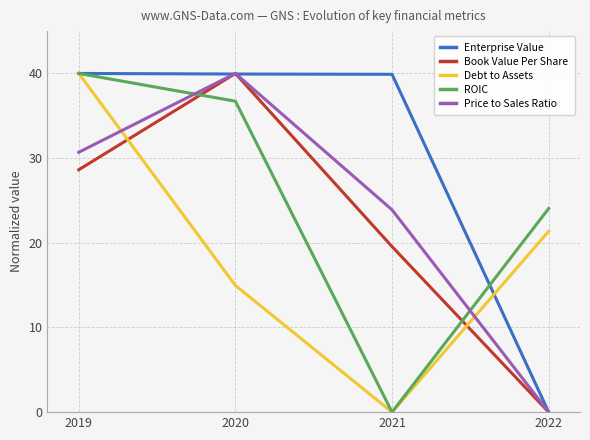

List the labels in order of Book Value Per Share value, largest first.

2020, 2019, 2021, 2022